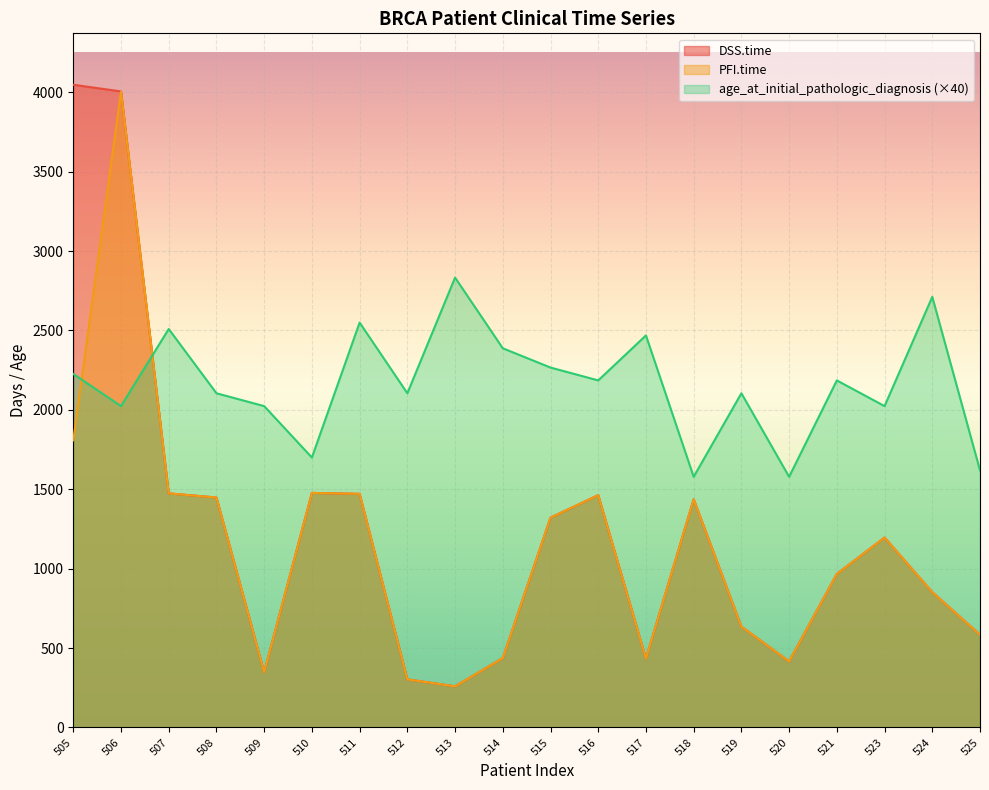

The age_at_initial_pathologic_diagnosis series shows 2283.1 at 525. True or false?

False